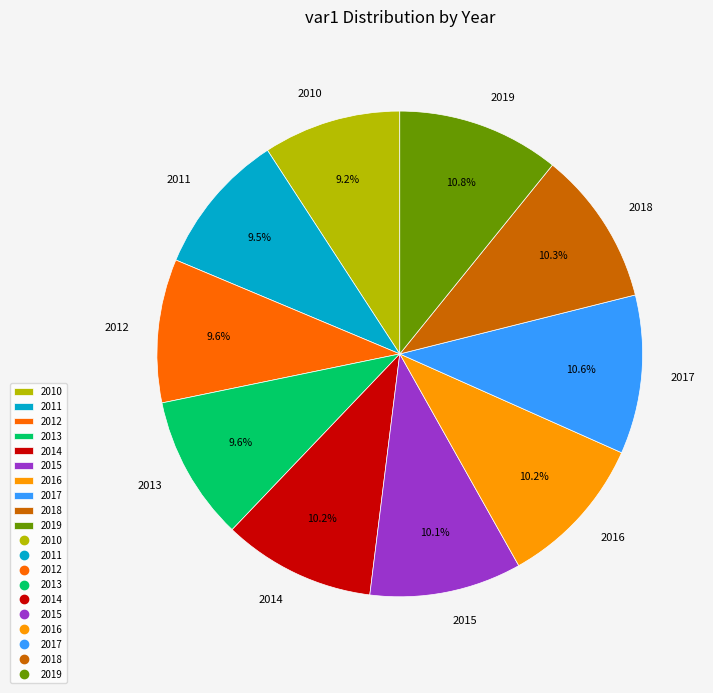

How many slices are in this pie chart?

10